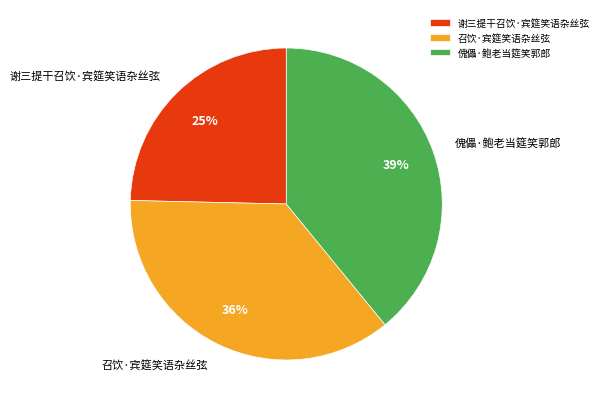

Which has a higher value, 谢三提干召饮·宾筵笑语杂丝弦 or 傀儡·鲍老当筵笑郭郎?

傀儡·鲍老当筵笑郭郎